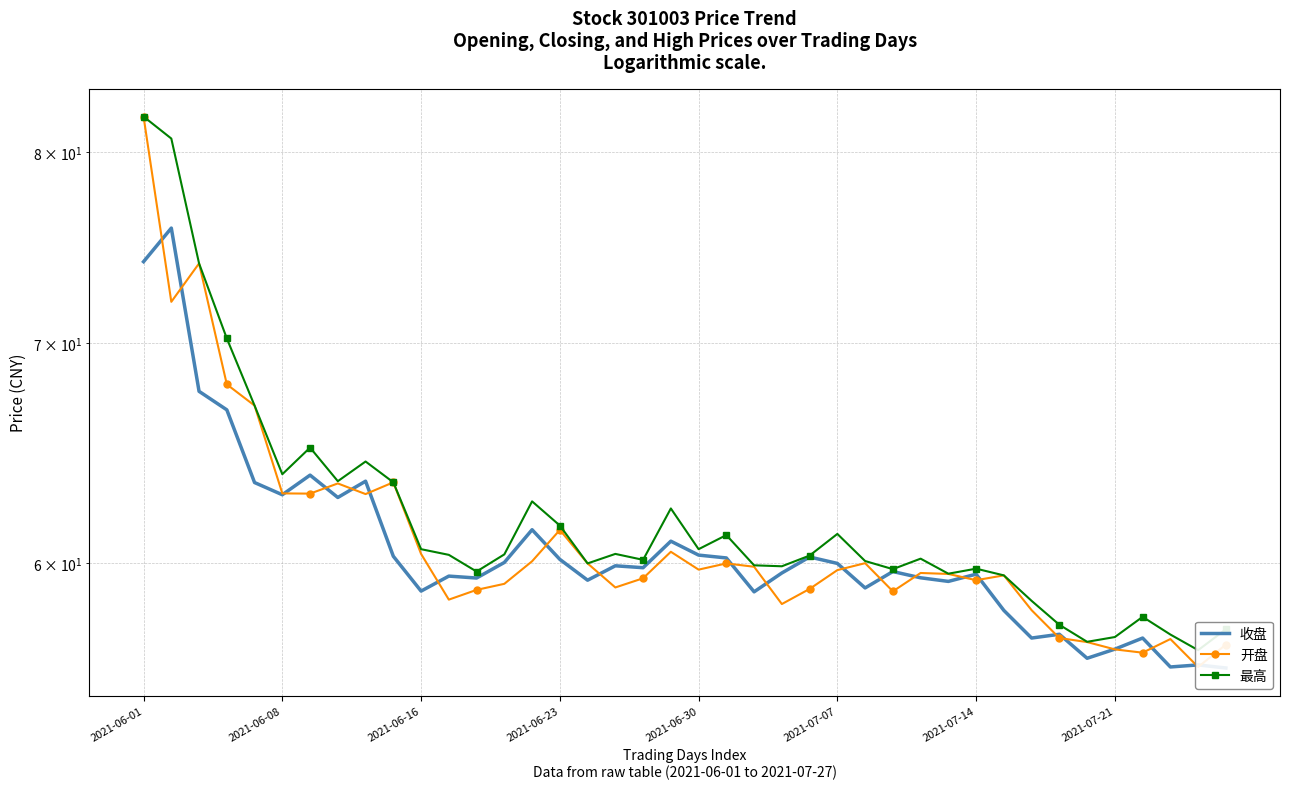

Does the chart have visible grid lines?

Yes